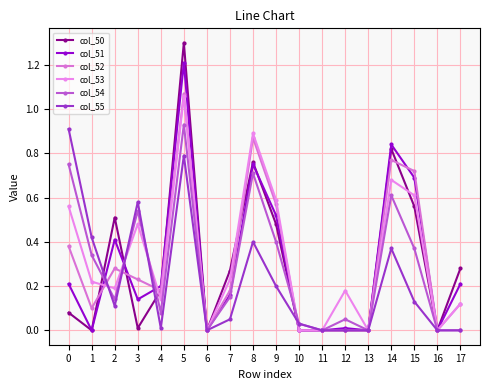

Which series has the largest total across all categories?

col_53